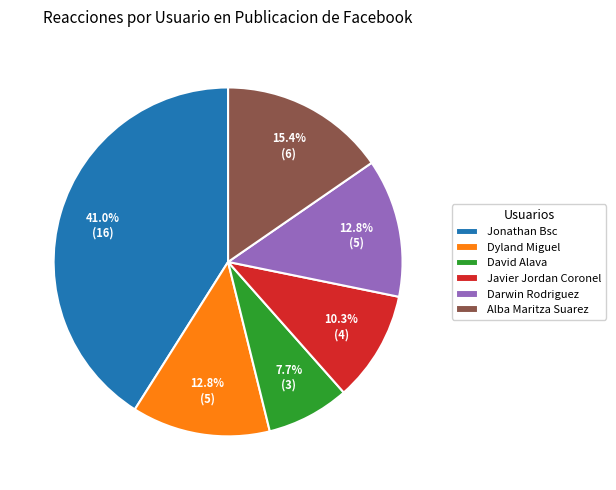

Does Dyland Miguel represent more than half of the total?

No